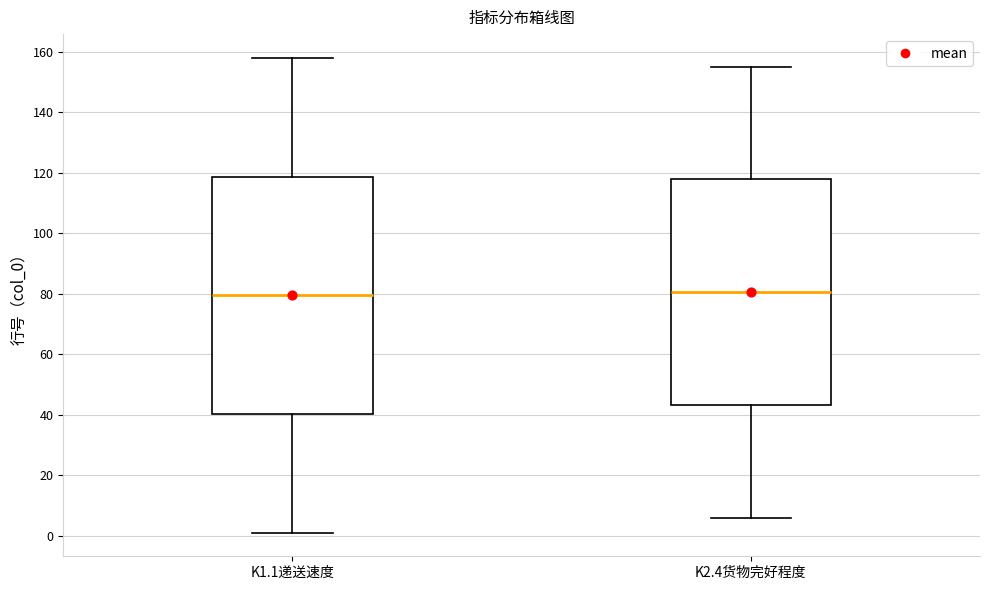

Comparing the boxes themselves (not the whiskers), which one is the tallest?

K1.1递送速度